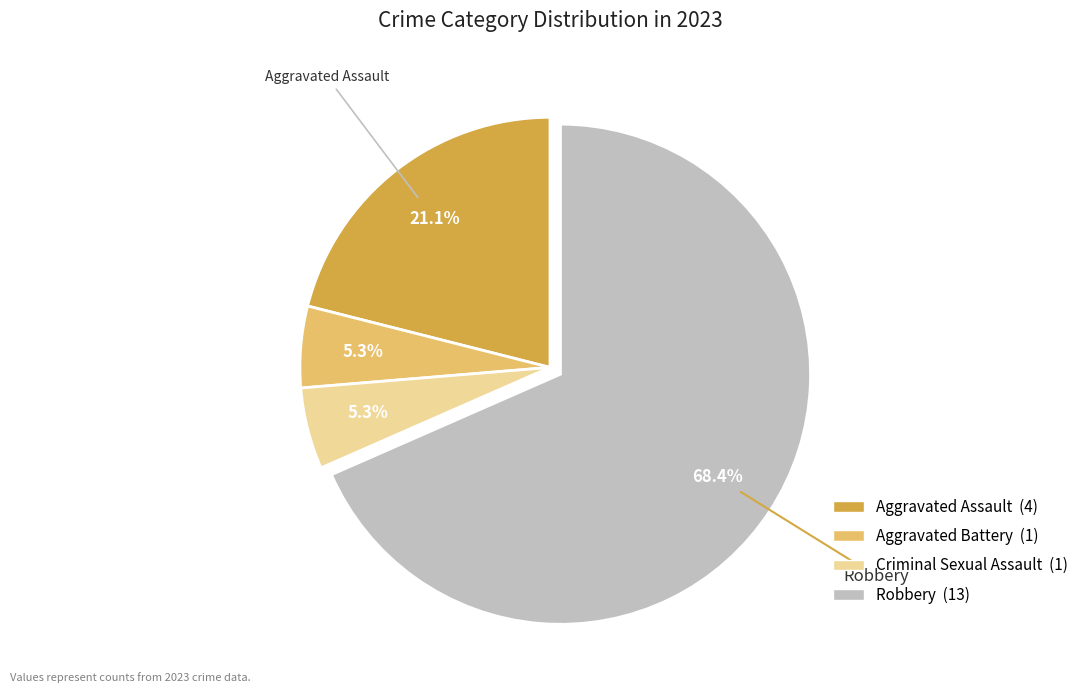

How many segments does this pie chart have?

4